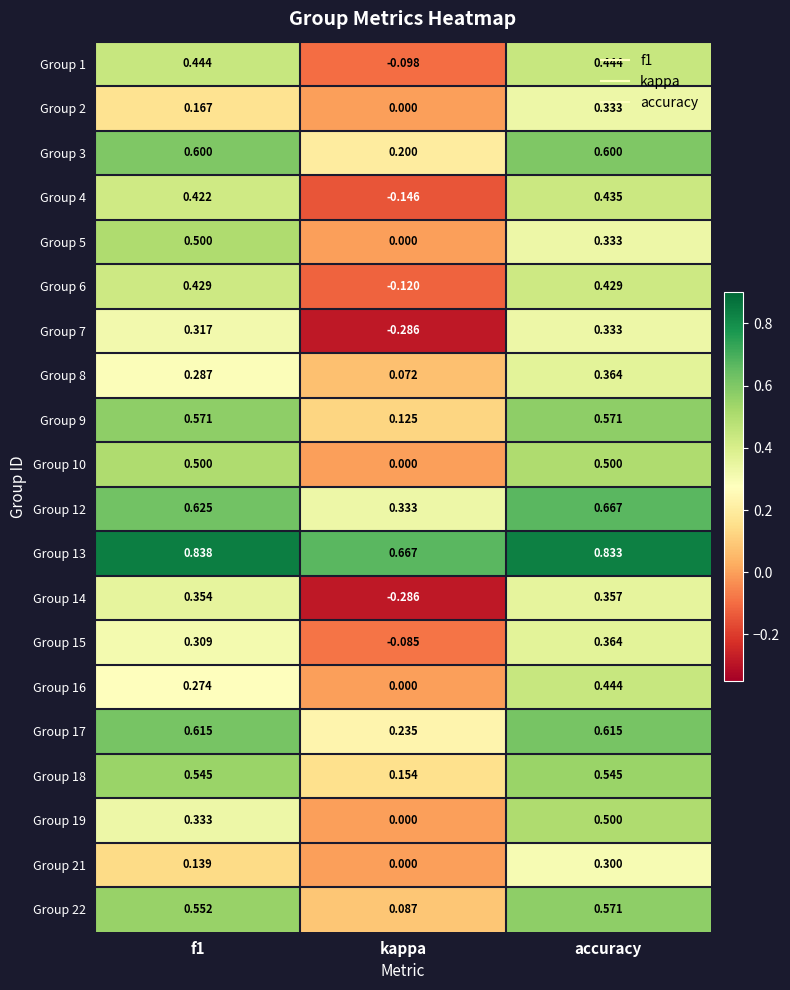

Where is Group 3 nearest to the value 0?

kappa